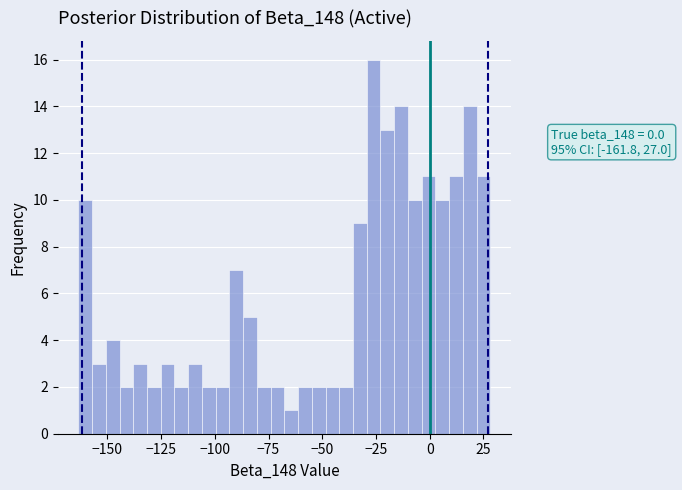

Read against the x-axis, roughly where is the centre of the tallest bar?

-25